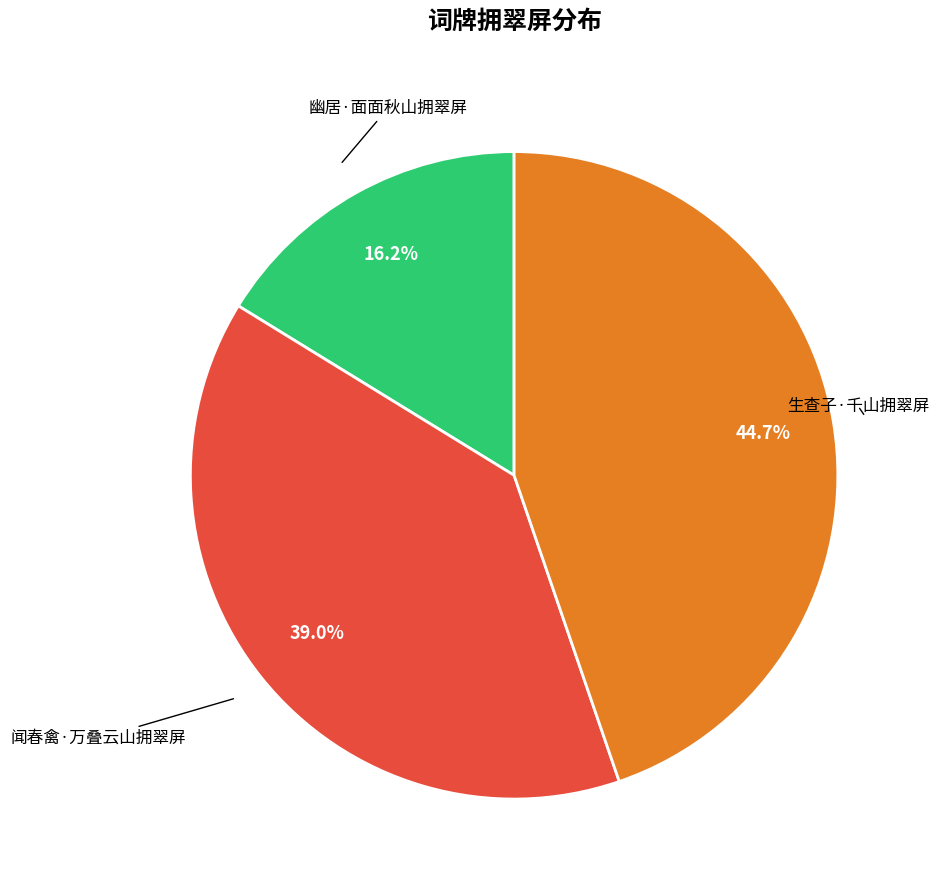

Does any single category account for the majority?

No